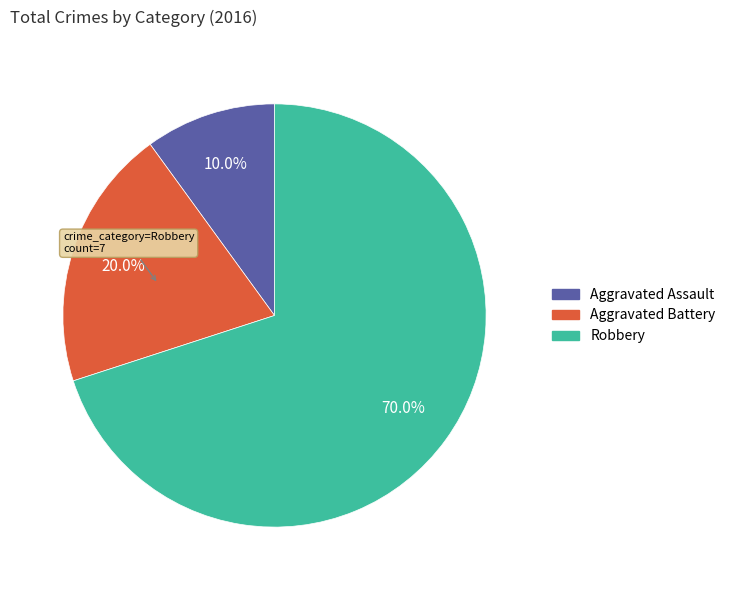

To the nearest percent, what portion does Aggravated Assault represent?

10%